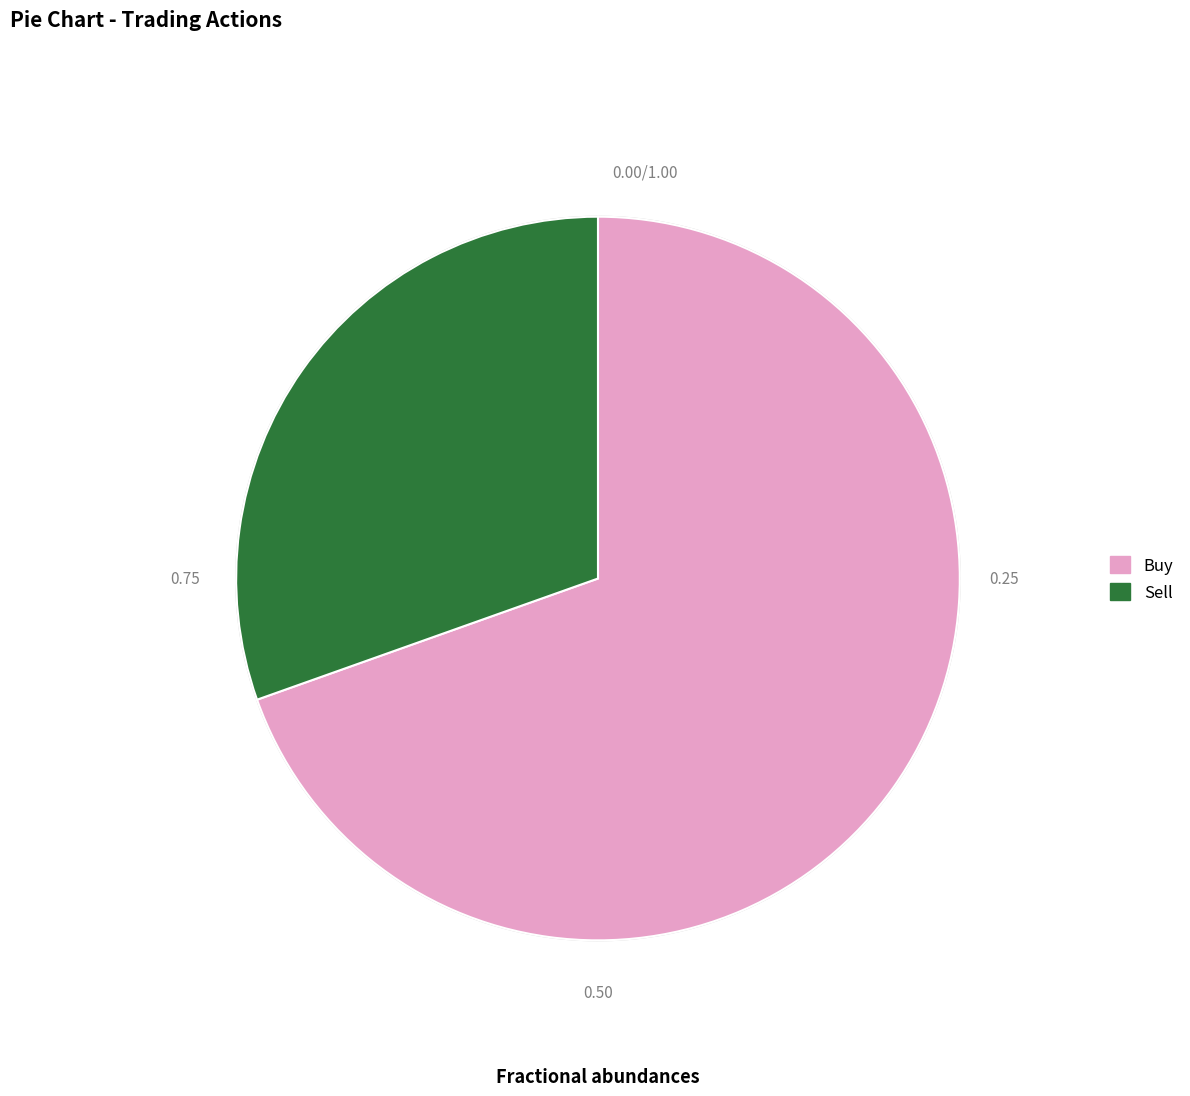

To the nearest percent, what is the average slice percentage?

50%